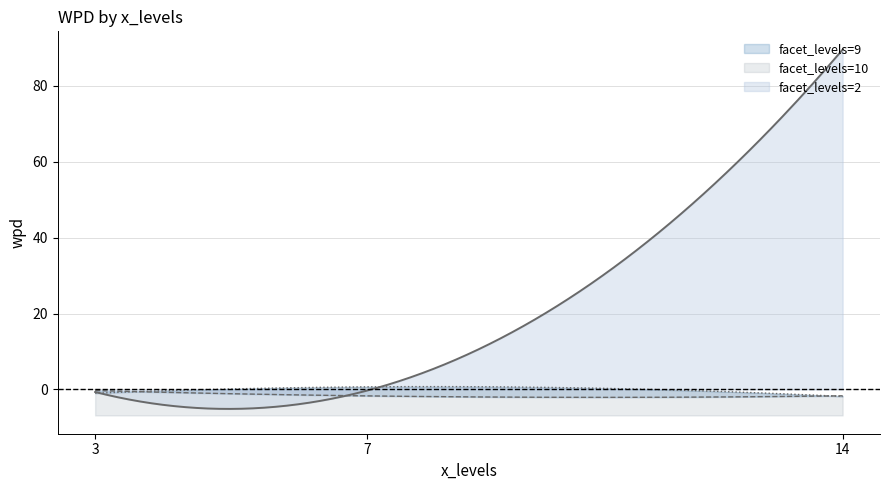

Between which two adjacent categories do facet_levels and wpd first intersect?

14 and 7